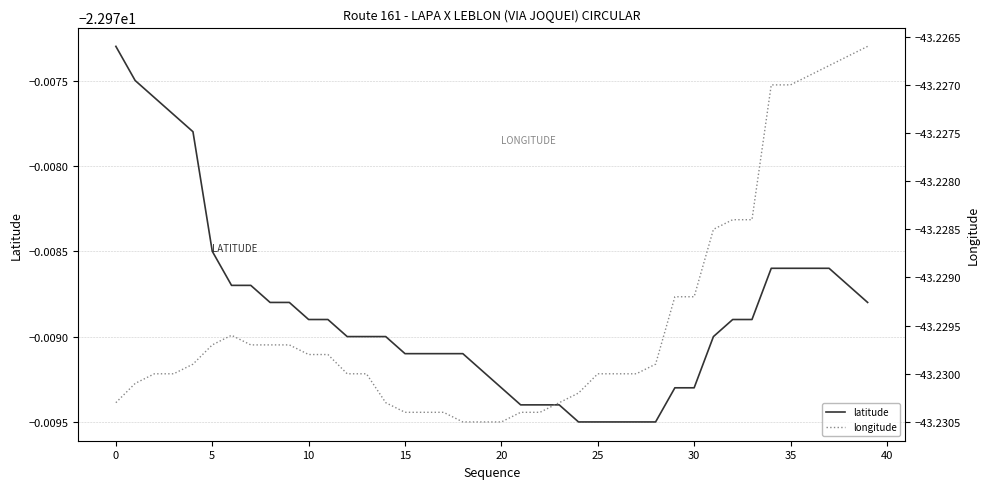

How many lines are shown in the chart?

2